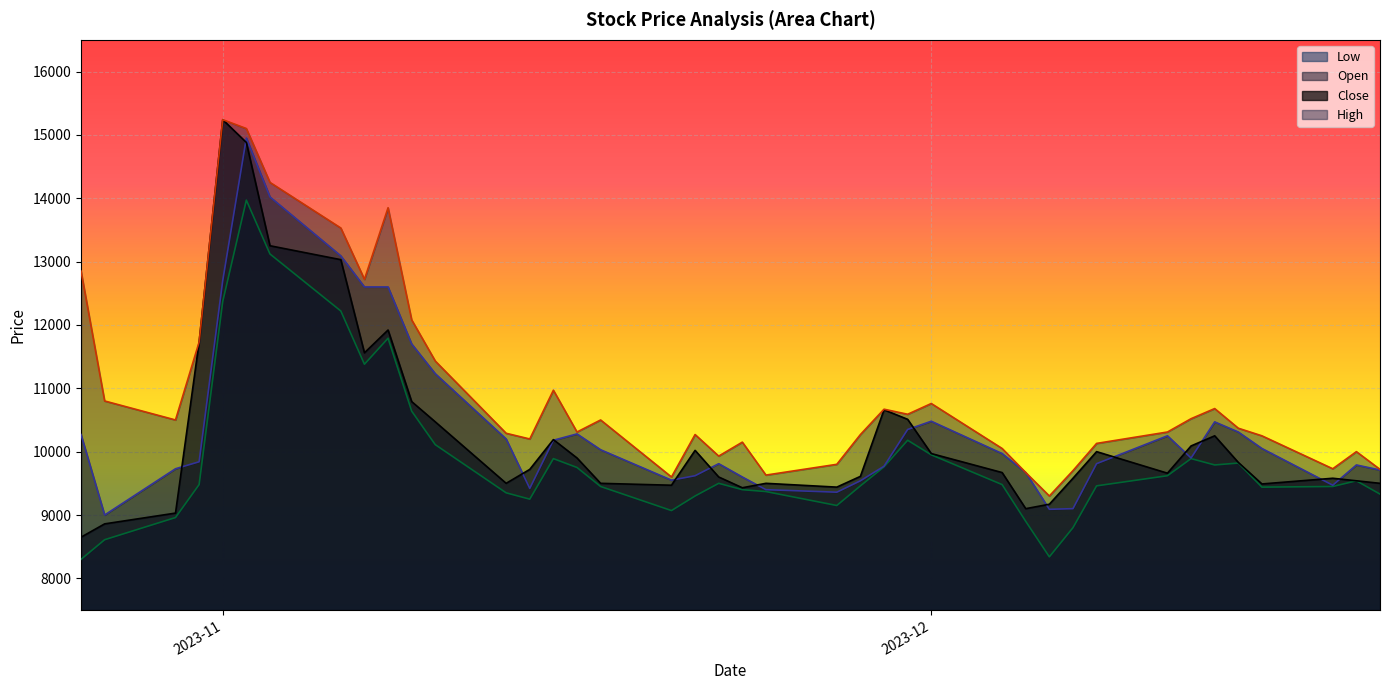

Which series has the largest total across all categories?

High